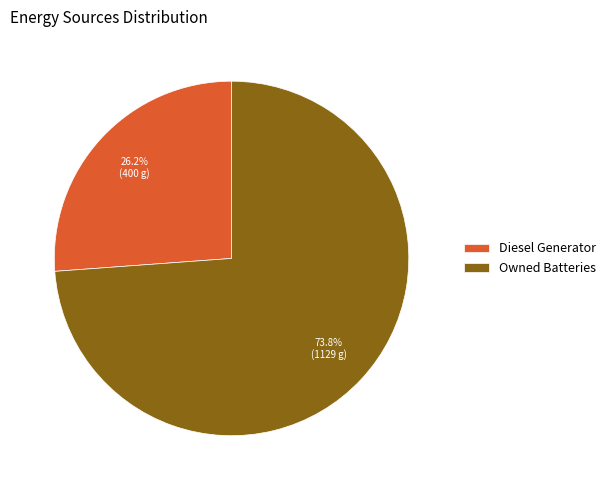

What is the ratio of the value at Owned Batteries to the value at Diesel Generator?

2.8